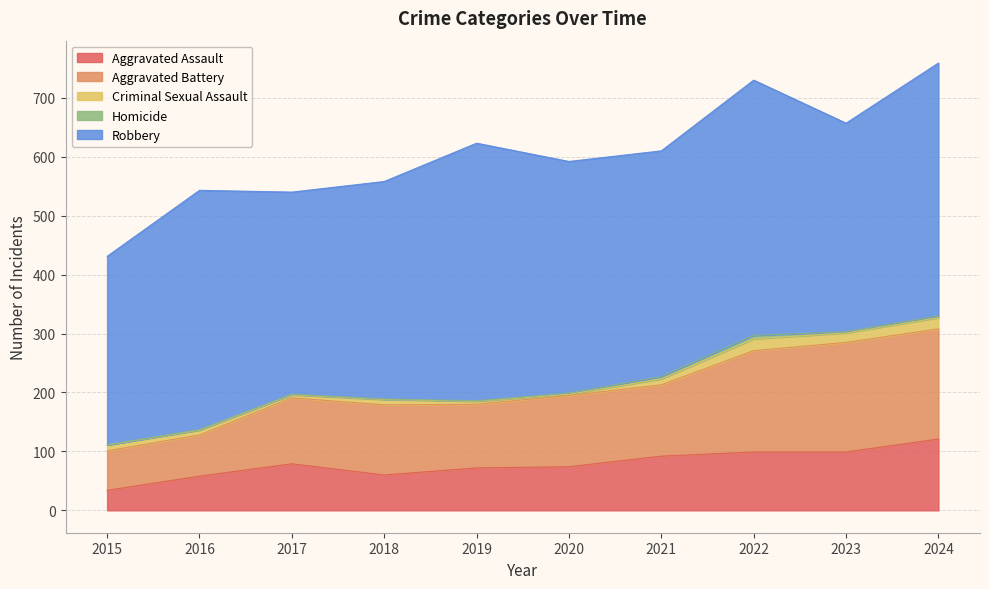

How many lines are shown in the chart?

5